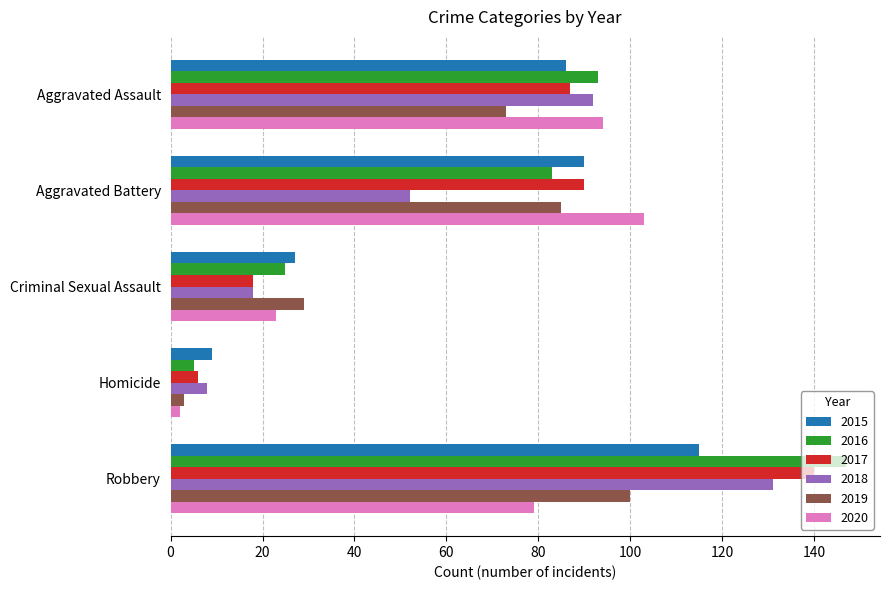

What is the sum of the 2017 values at Aggravated Assault and Homicide?

93